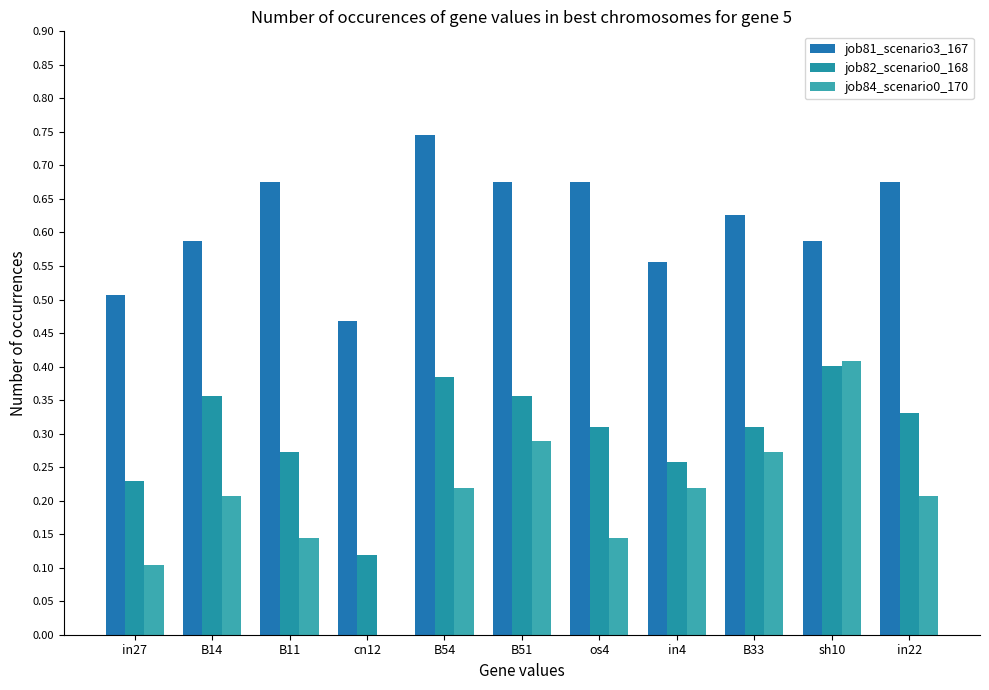

Which series has the largest range (max minus min)?

job84_scenario0_170